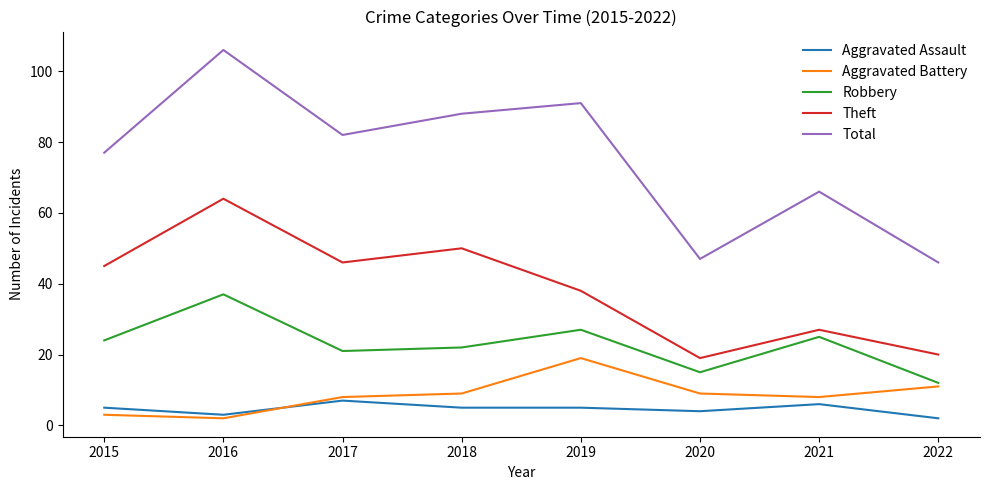

What is the greatest value displayed?

106